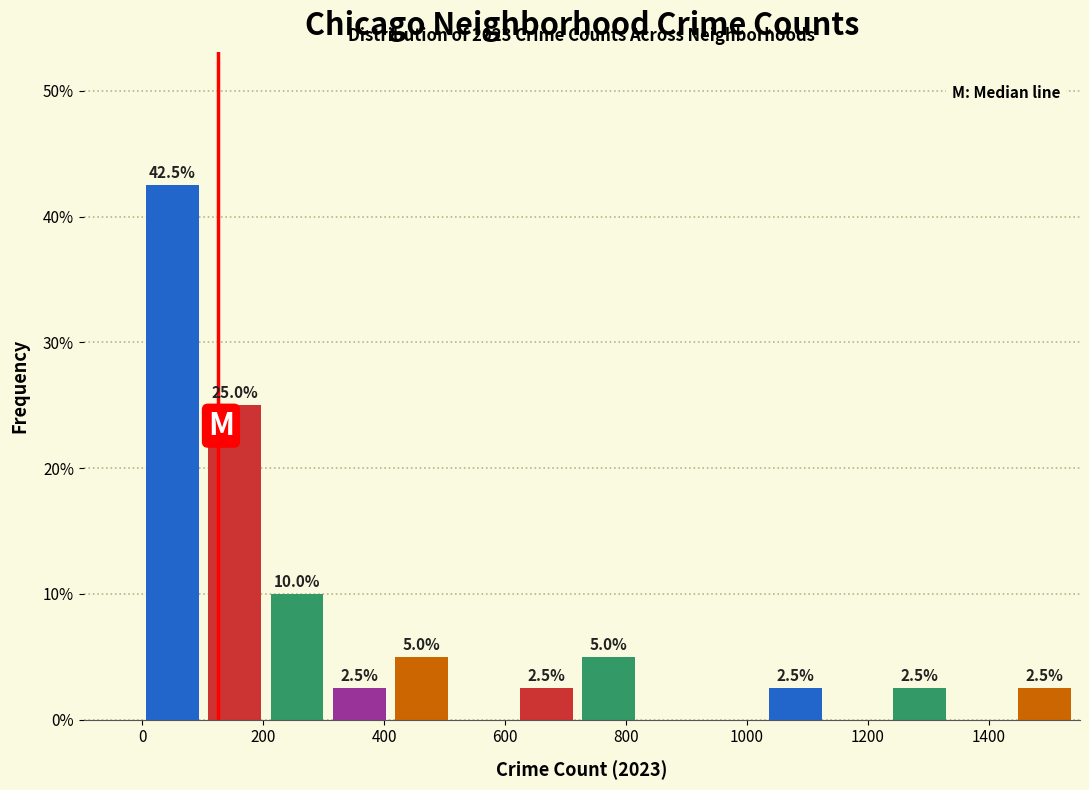

Over which range of the x-axis is the bar tallest?

0 to 100